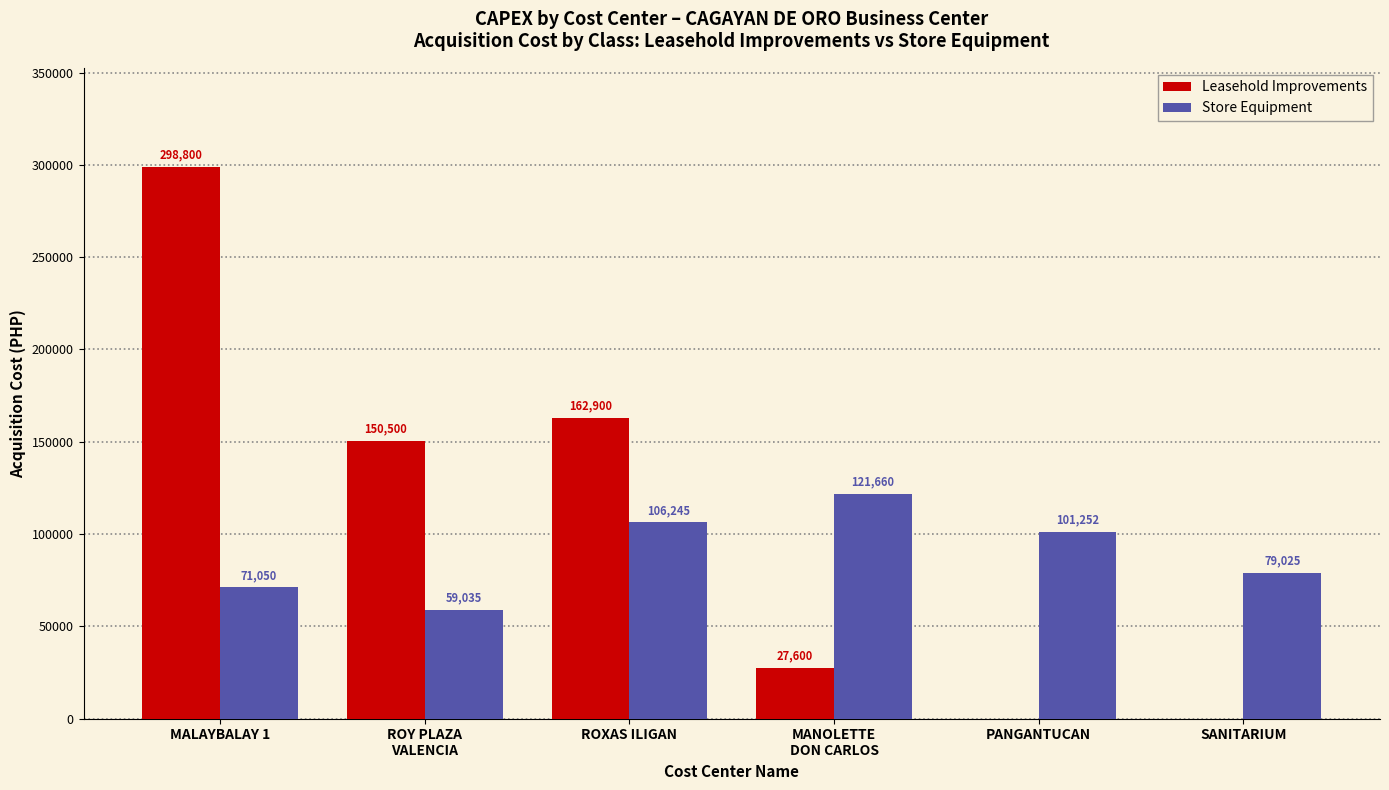

True or false: Leasehold Improvements has a value of -92961.2 at PANGANTUCAN.

False